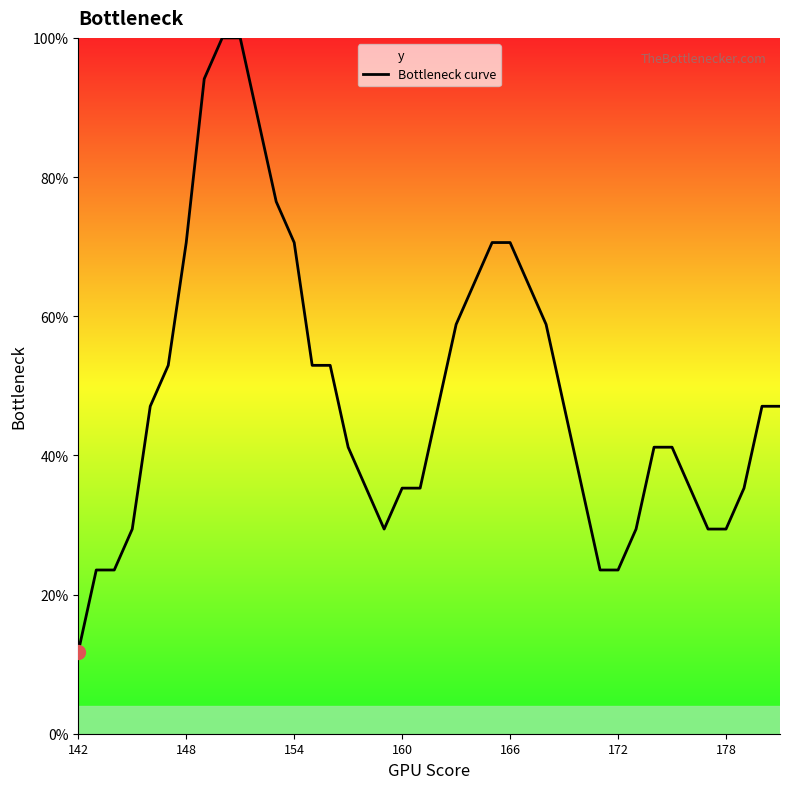

True or false: there are more than 2 points higher than both neighbors.

False